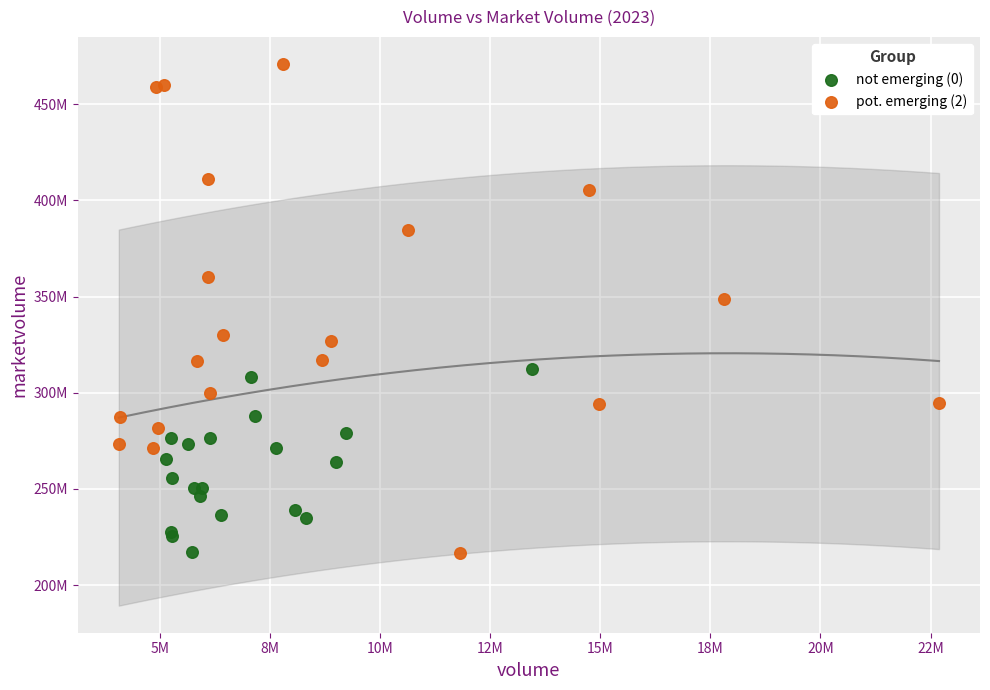

What are all the series names shown in the legend?

not emerging (0), pot. emerging (2)